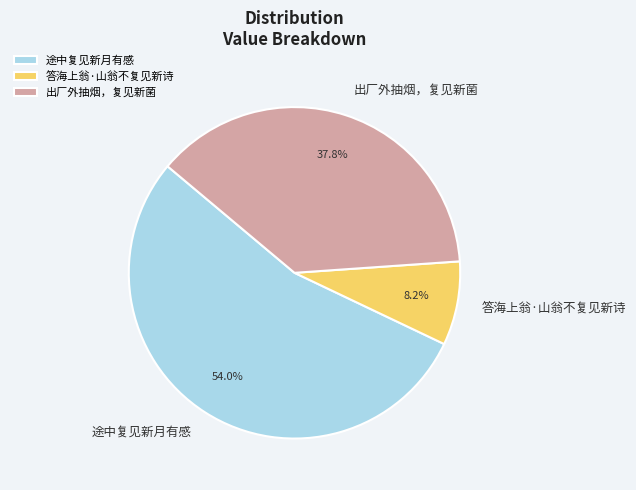

What is the smallest slice in the pie chart?

答海上翁·山翁不复见新诗